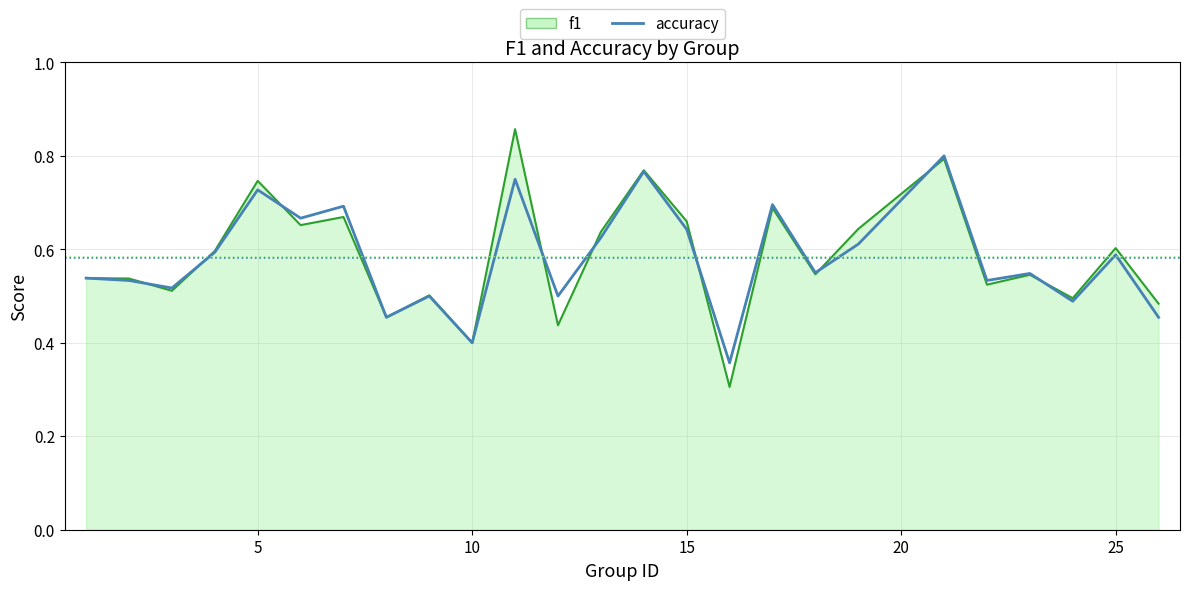

Which series has the widest spread of values?

f1